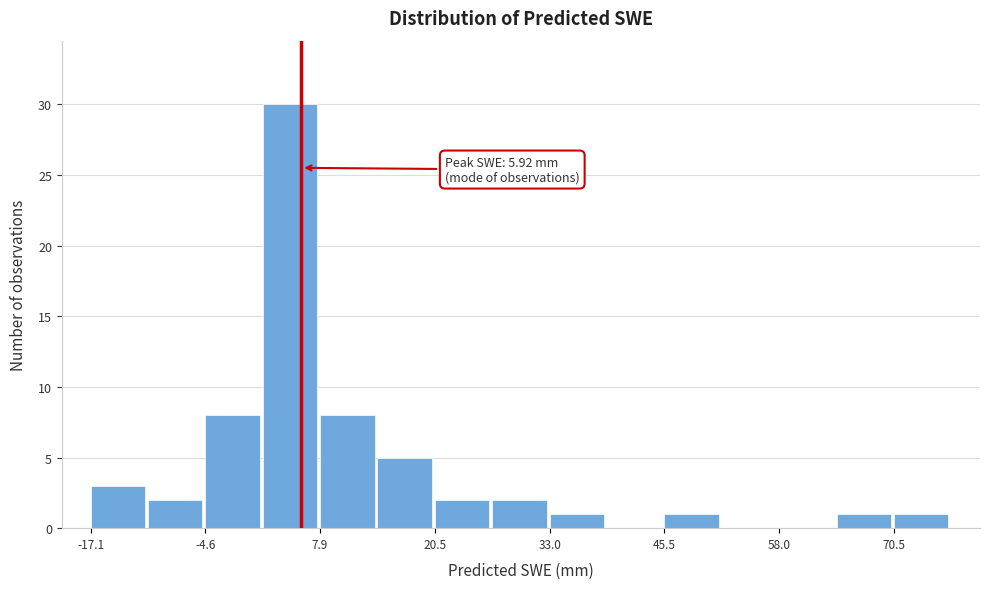

Around what value on the x-axis is the tallest bar? Give the approximate position of its centre, as read against the axis.

4